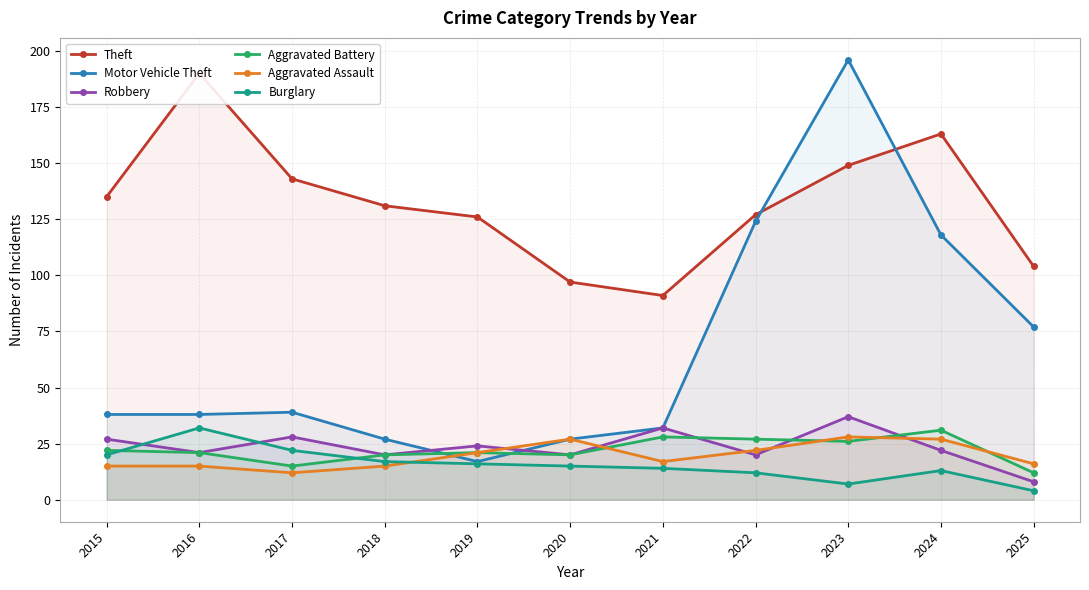

How many data points in Burglary are less than 15?

5